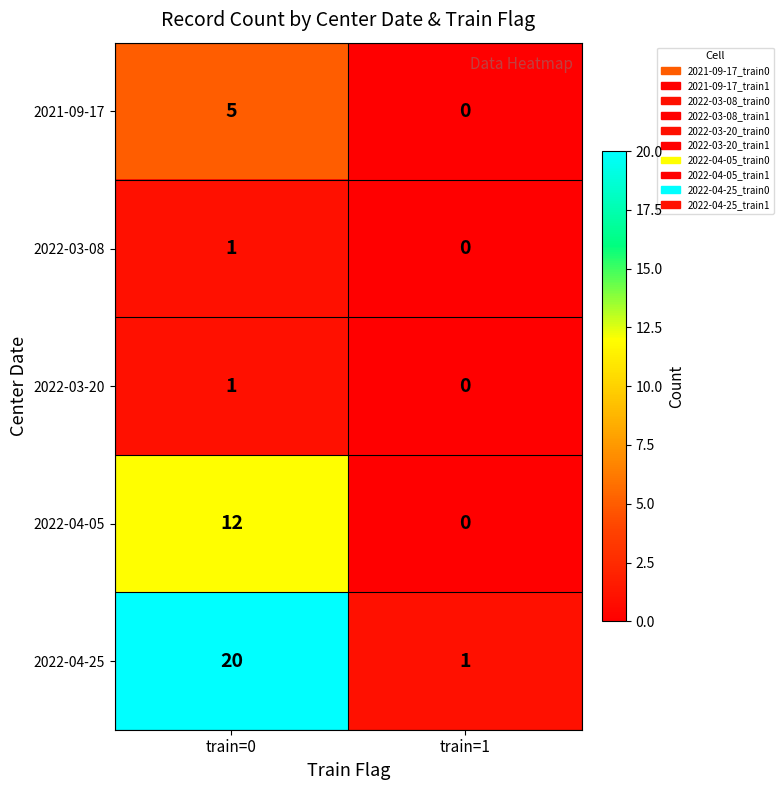

How many values in 2022-03-08 are above zero?

1